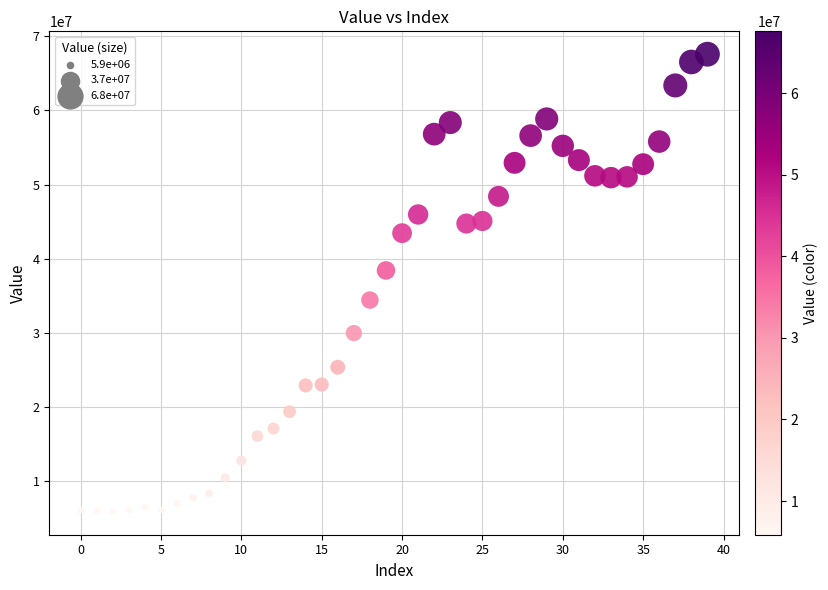

How many data points are displayed?

40